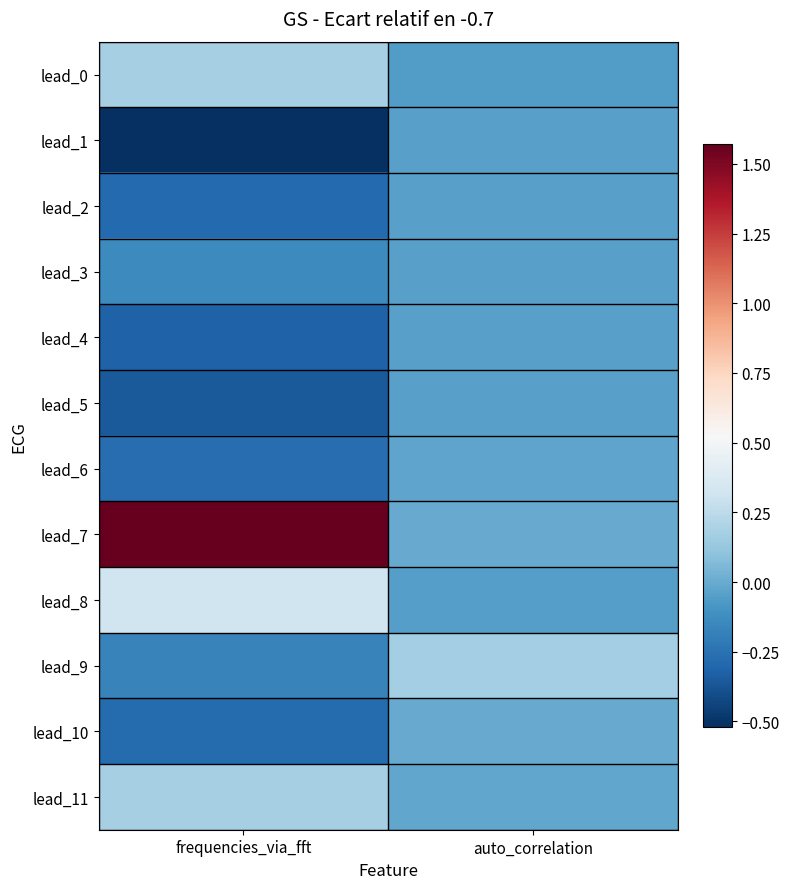

Reading left to right, transcribe all the data shown in this chart.

lead_0: frequencies_via_fft=0.2	auto_correlation=-0.1
lead_1: frequencies_via_fft=-0.5	auto_correlation=-0.0
lead_2: frequencies_via_fft=-0.3	auto_correlation=-0.0
lead_3: frequencies_via_fft=-0.1	auto_correlation=-0.0
lead_4: frequencies_via_fft=-0.3	auto_correlation=-0.0
lead_5: frequencies_via_fft=-0.3	auto_correlation=-0.0
lead_6: frequencies_via_fft=-0.3	auto_correlation=-0.0
lead_7: frequencies_via_fft=1.6	auto_correlation=0.0
lead_8: frequencies_via_fft=0.3	auto_correlation=-0.1
lead_9: frequencies_via_fft=-0.2	auto_correlation=0.2
lead_10: frequencies_via_fft=-0.3	auto_correlation=0.0
lead_11: frequencies_via_fft=0.2	auto_correlation=-0.0